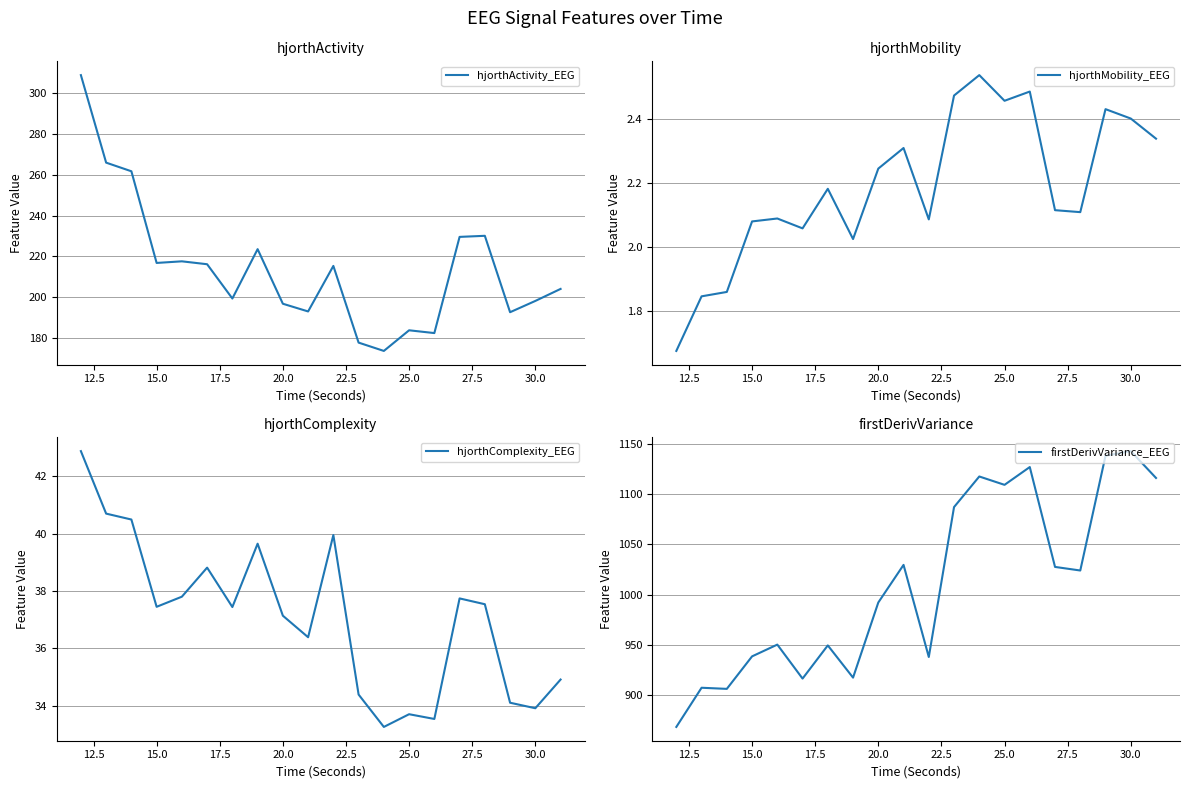

True or false: hjorthComplexity_EEG and hjorthActivity_EEG cross at least once.

False